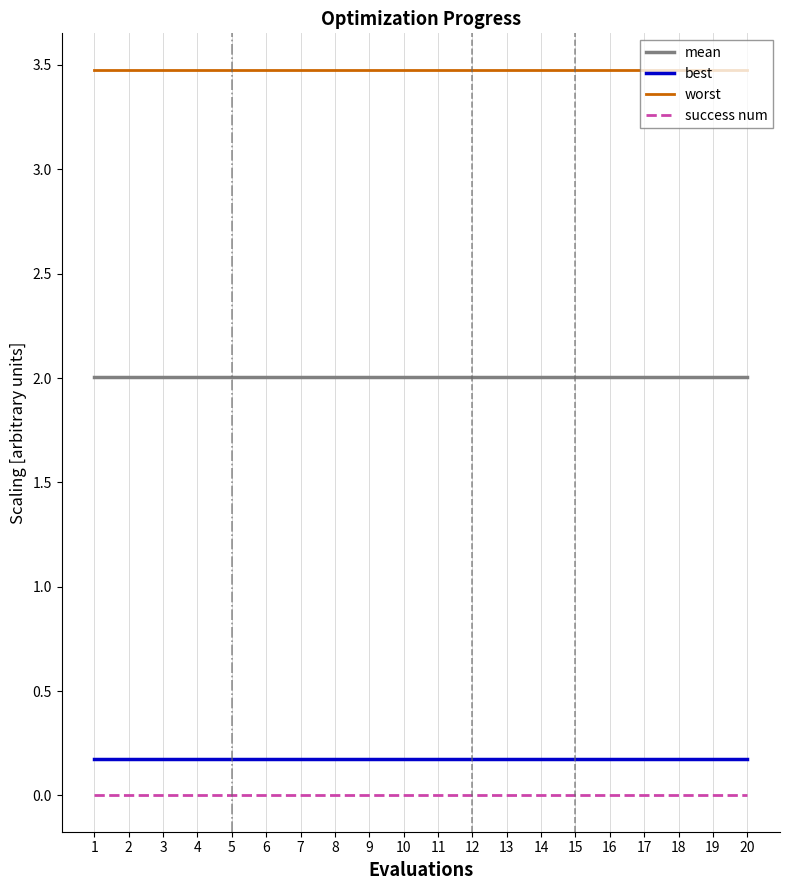

Which series has the largest total across all categories?

worst